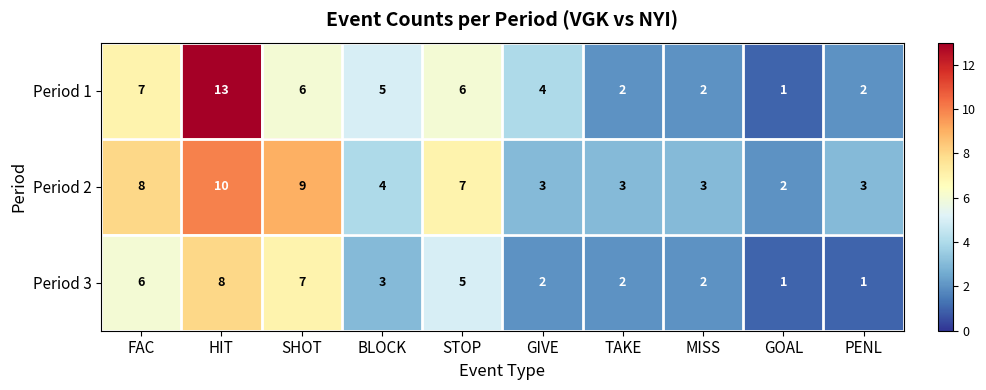

At which label does Period 3 reach its peak?

HIT